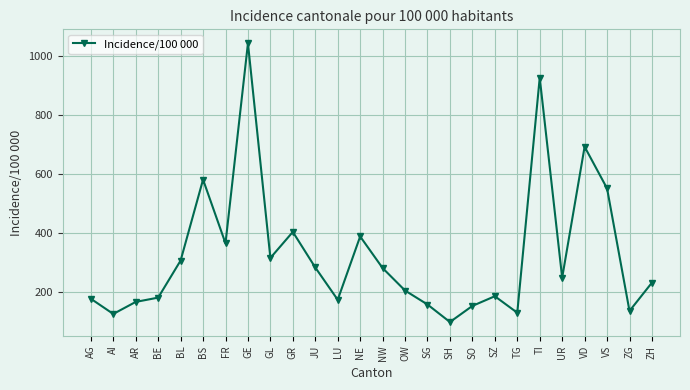

Which label corresponds to the smallest value in the chart?

SH